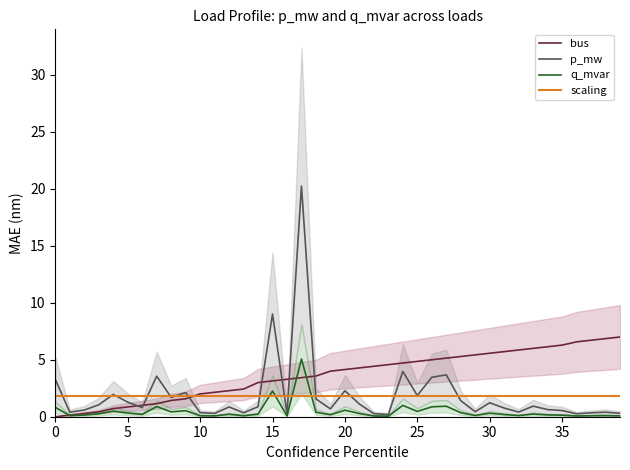

True or false: p_mw has a value of 2.0 at 0.

False